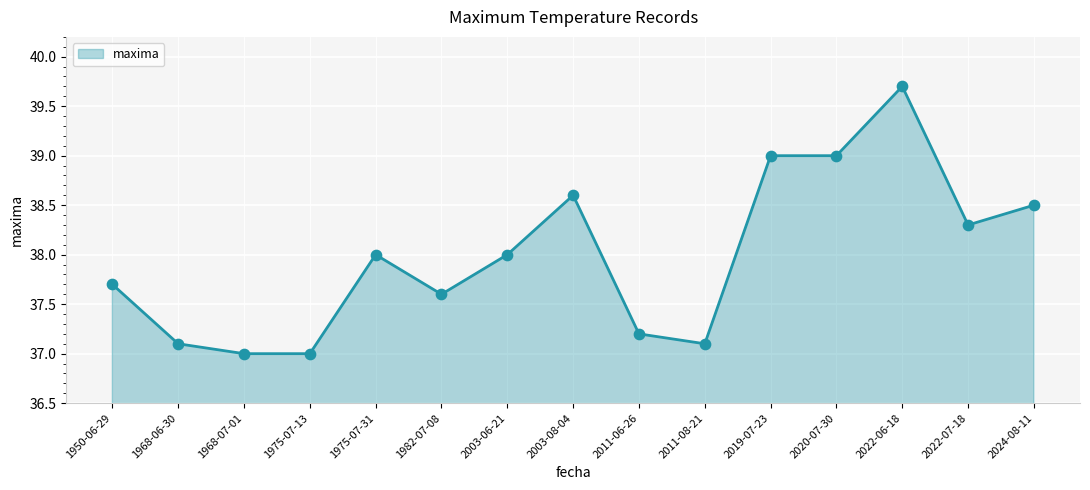

Approximately how many times larger is the value at 2011-06-26 compared to 2022-07-18?

1.0